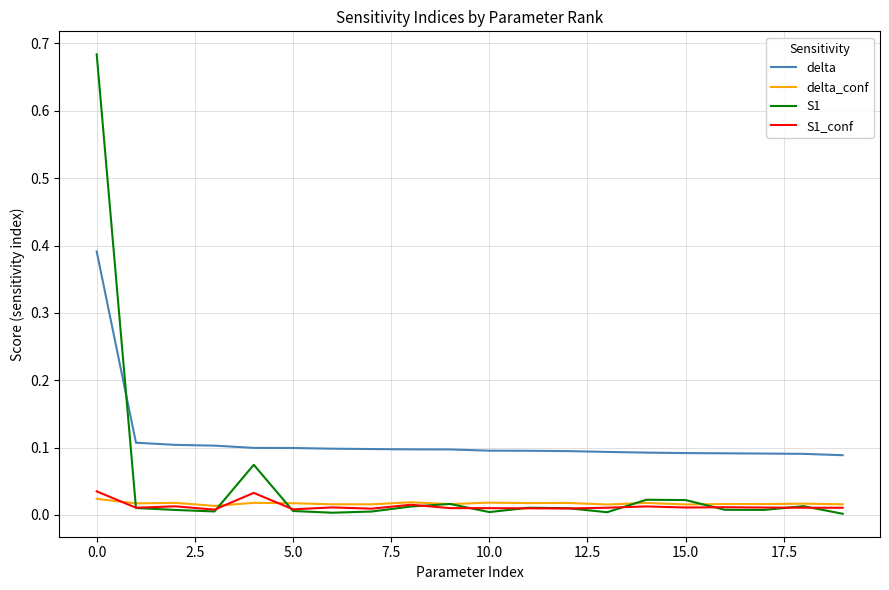

Which series has the largest total across all categories?

delta